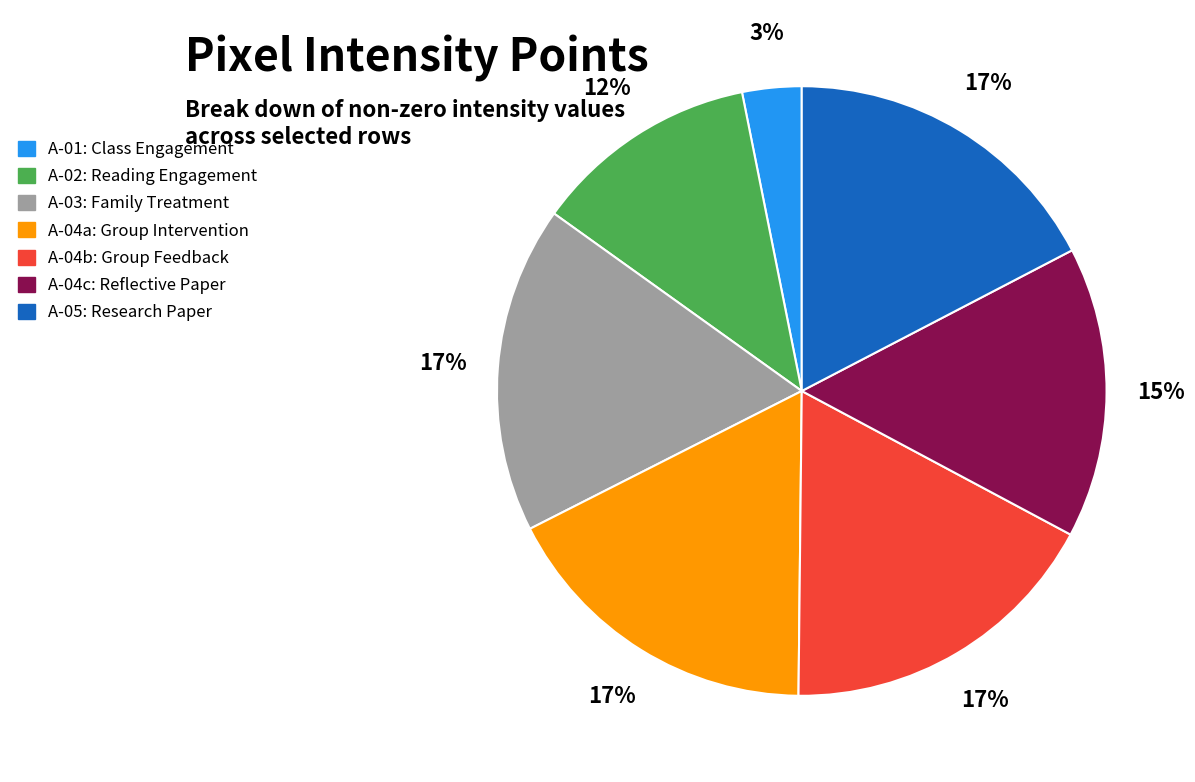

Is there a majority slice in this chart?

No